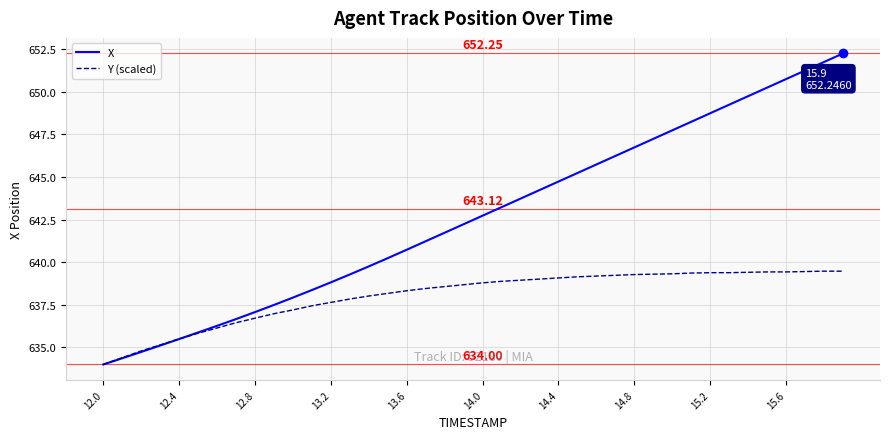

Which series has the largest total across all categories?

X